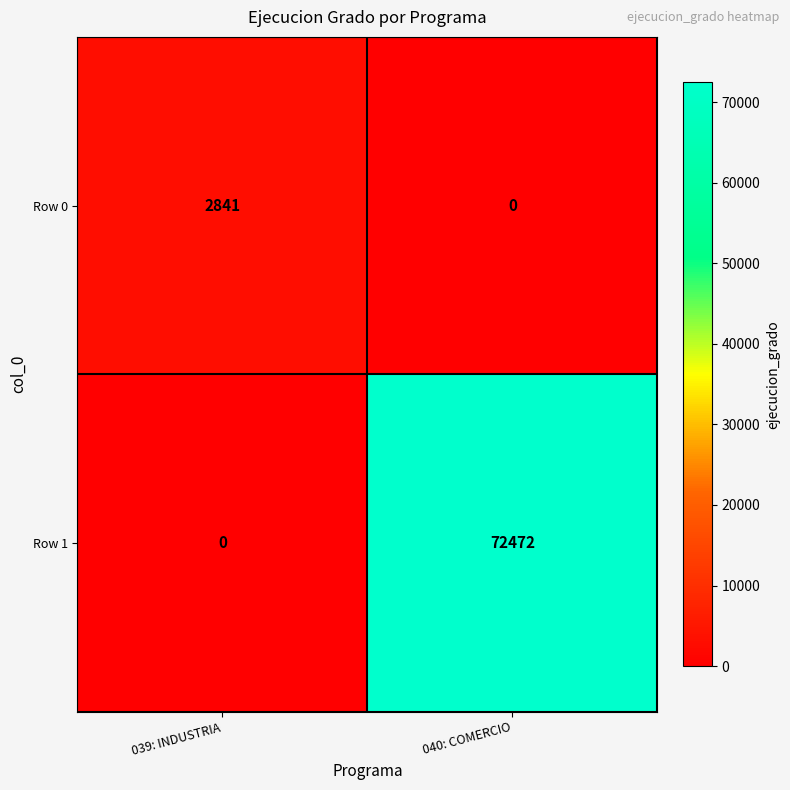

What is the maximum value shown in the chart?

72472